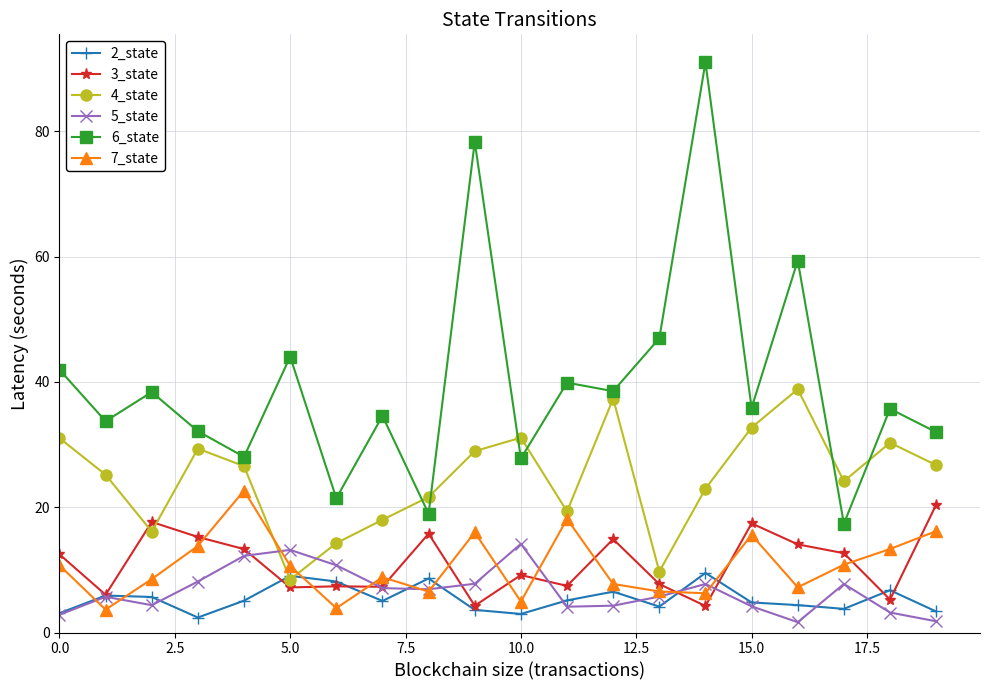

What is the value of the 5_state point at the 9th from the left?

6.9